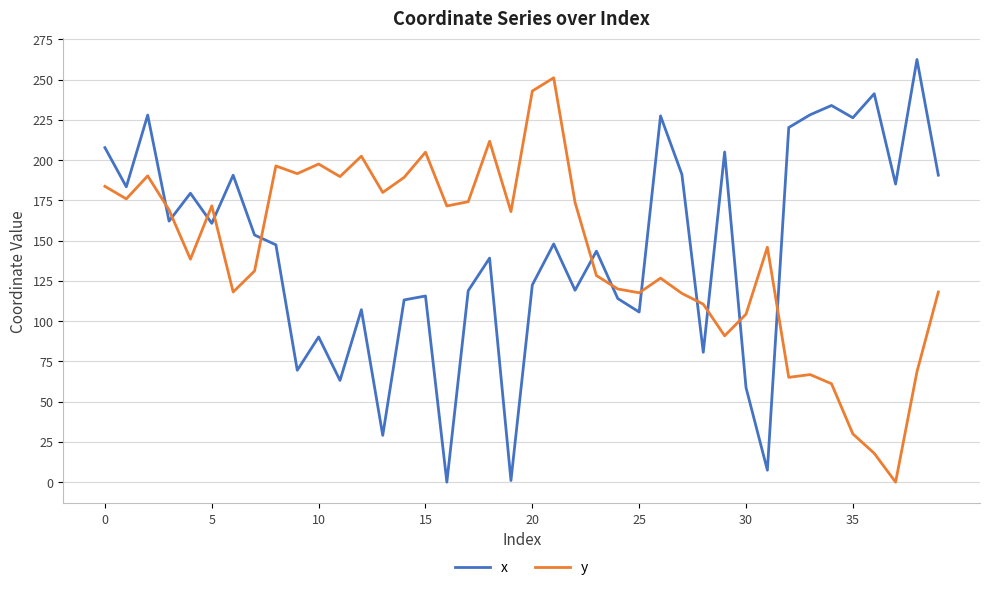

What is the sum of all y values?

5711.1